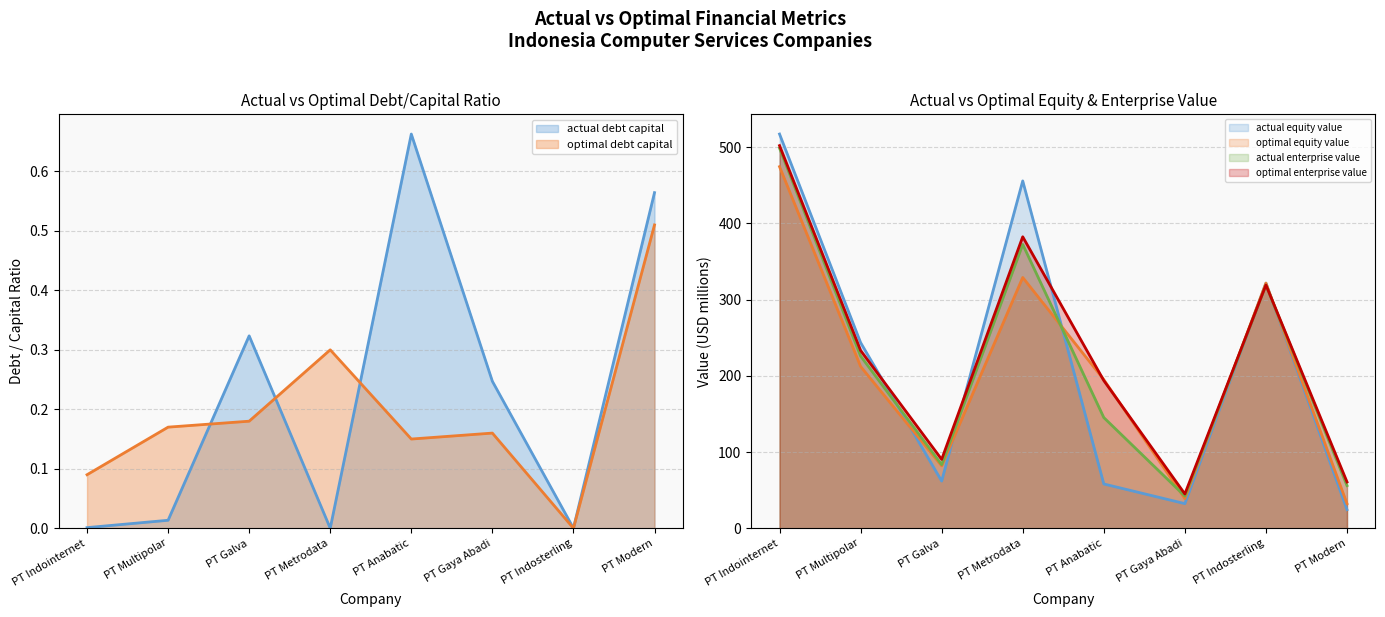

What is the label of the 4th point from the left?

PT Metrodata